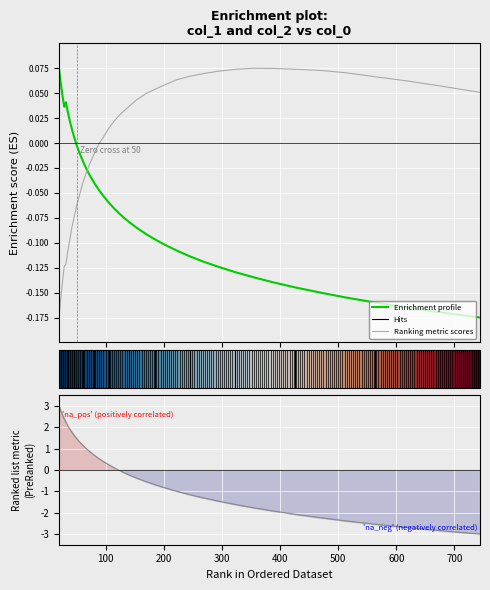

The value of col_1 at 106.136 is -0.1. True or false?

False